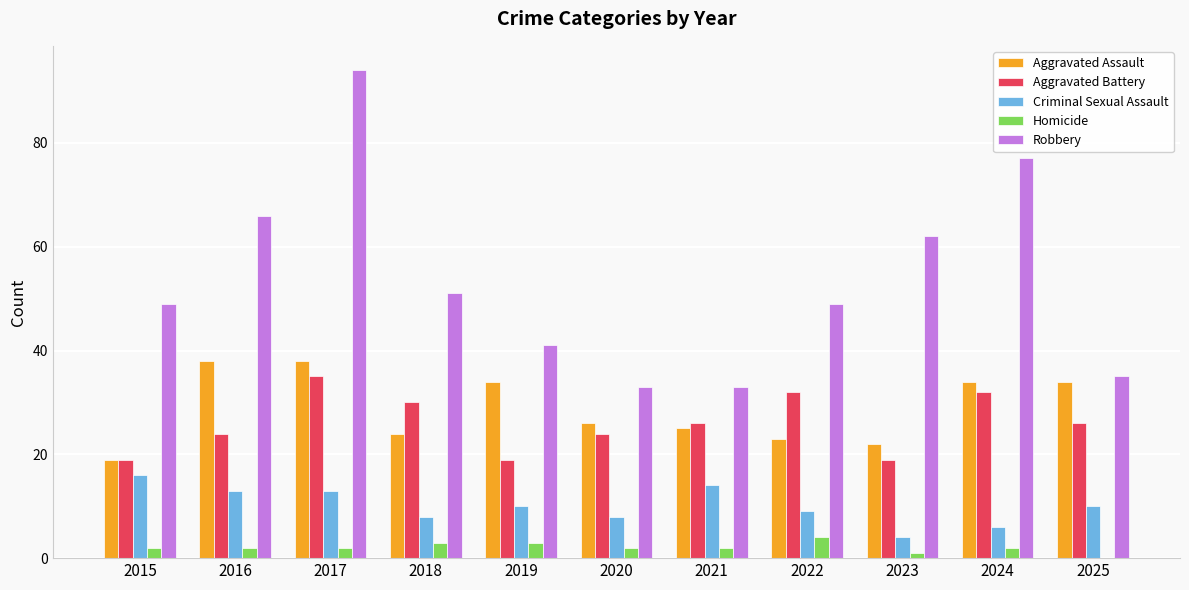

What is the sum of all Aggravated Battery values?

286